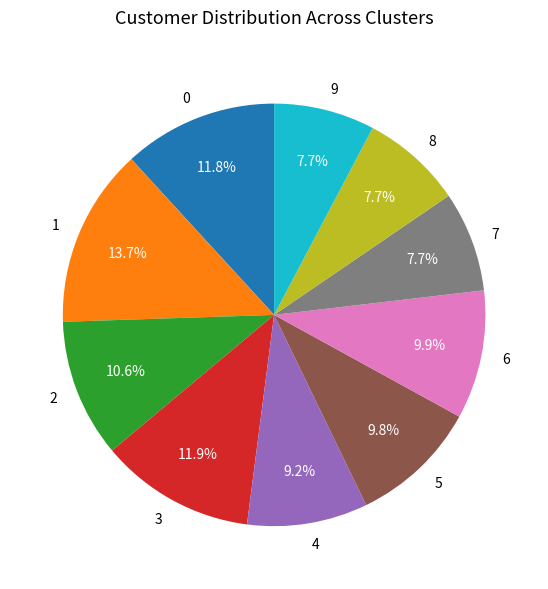

What is the ratio of the value at 9 to the value at 8?

1.0